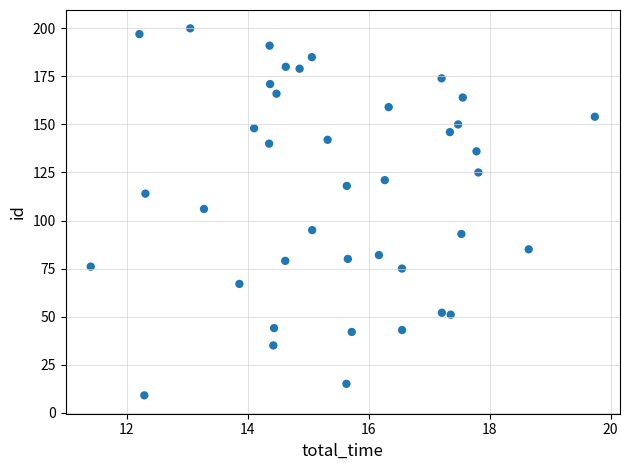

How many data points are displayed?

40